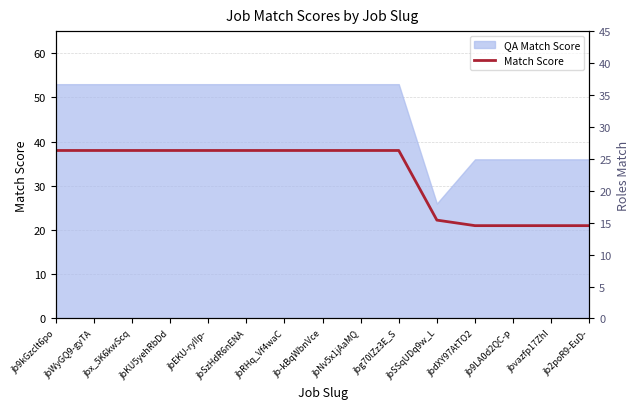

What is the label of the 2nd point from the left?

jbWyGQ9-gyTA